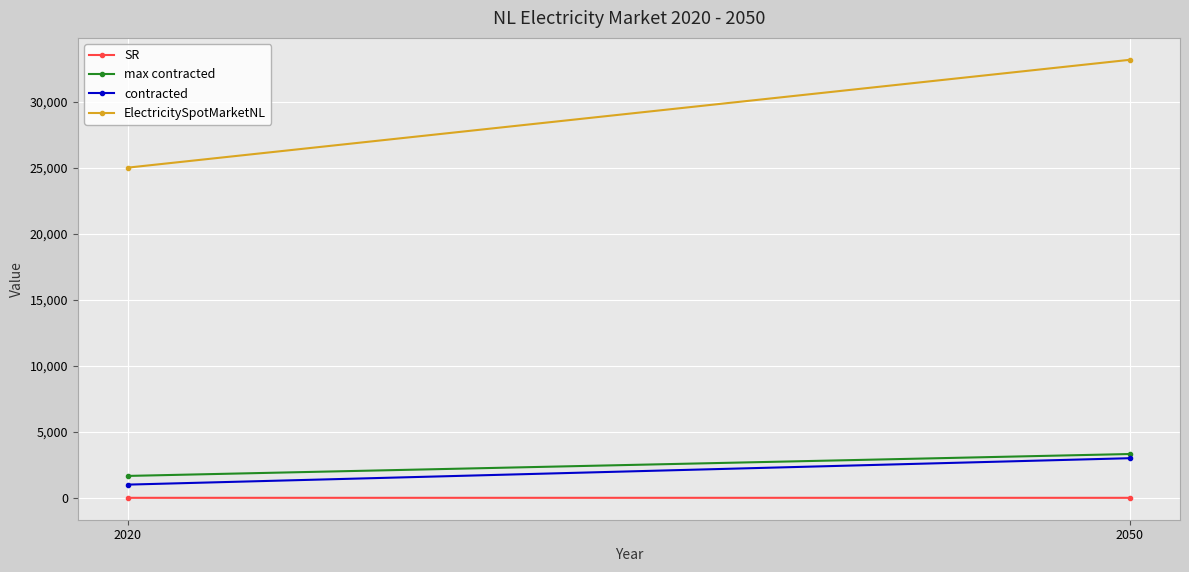

What is the maximum value shown in the chart?

33164.7